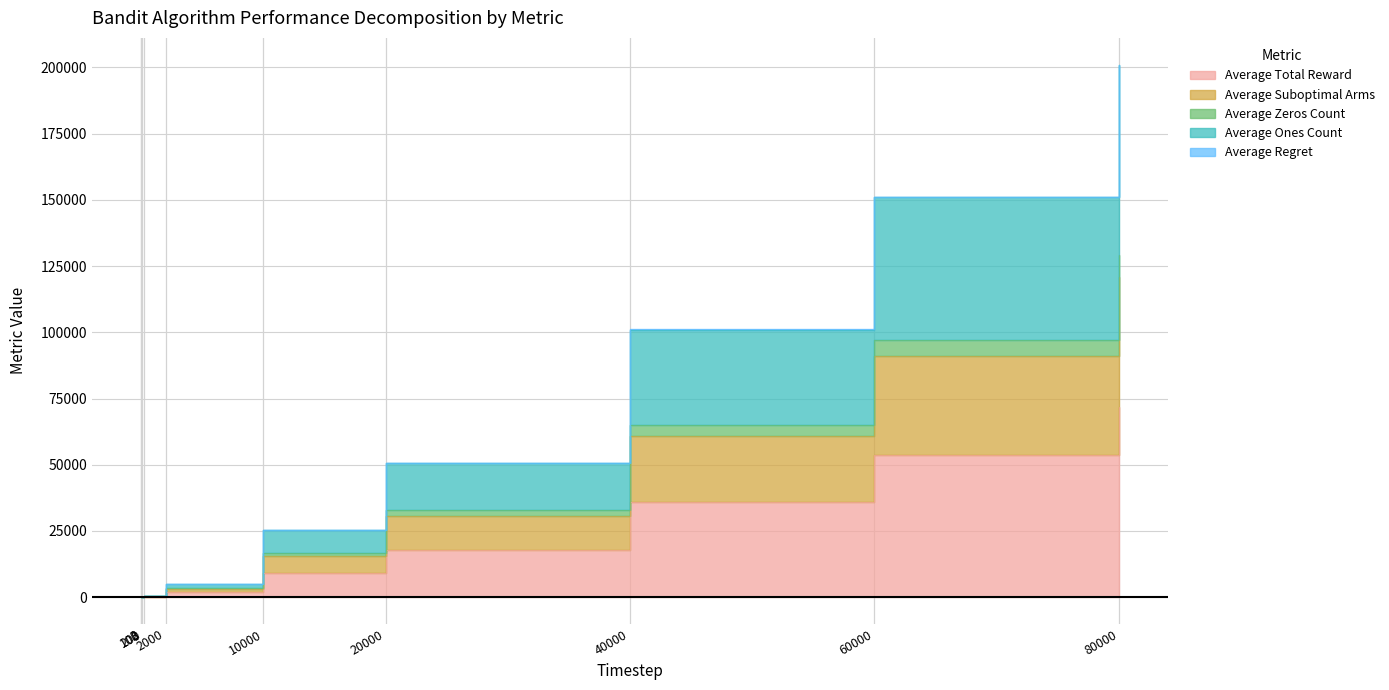

List the labels in order of Average Total Reward value, smallest first.

2, 3, 100, 200, 2000, 10000, 20000, 40000, 60000, 80000